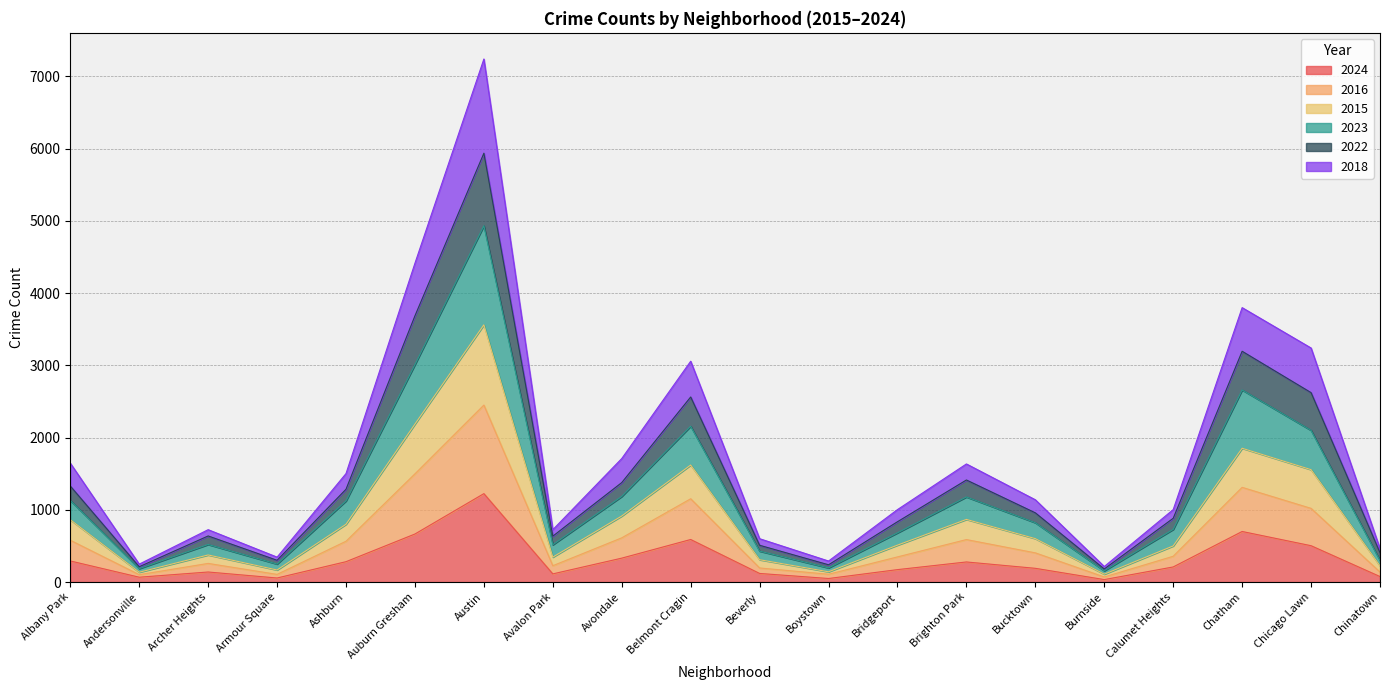

At which category is the sum across all series the highest?

Austin